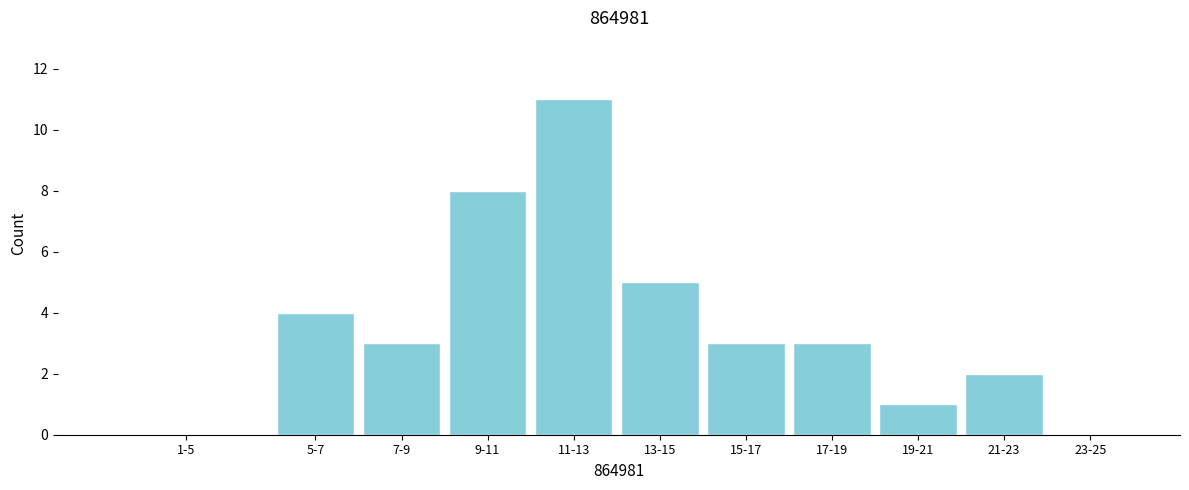

Reading left to right, extract all data points from this chart.

1-5=0	5-7=4	7-9=3	9-11=8	11-13=11	13-15=5	15-17=3	17-19=3	19-21=1	21-23=2	23-25=0